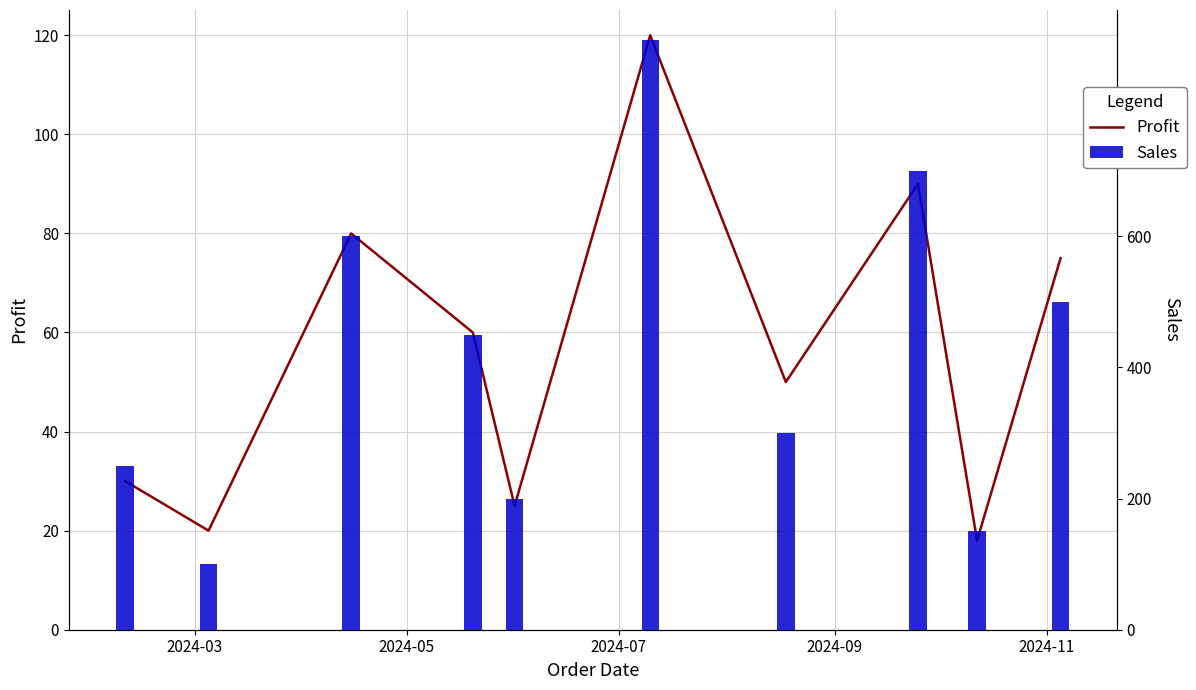

What is the sum of all Sales values?

4150